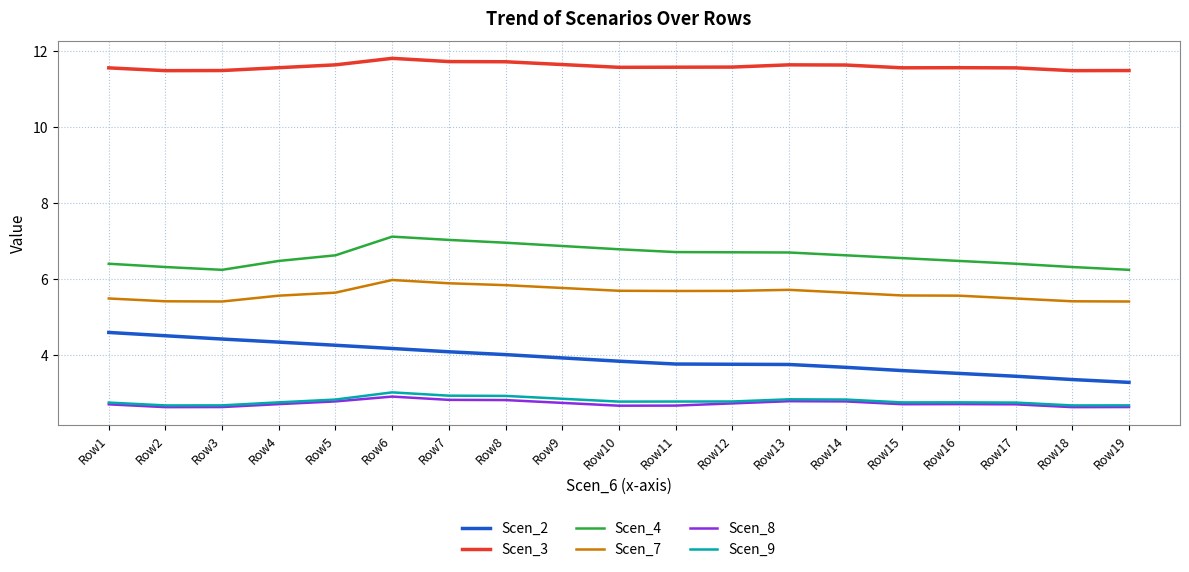

Is it true that Scen_8 equals 2.7 at Row9?

True